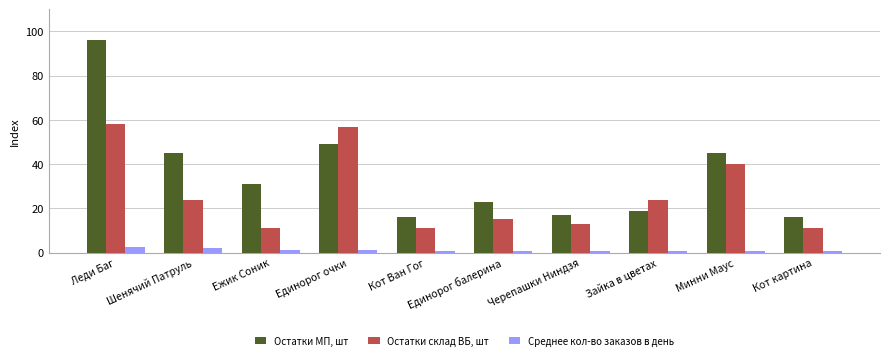

The Остатки склад ВБ, шт series shows 23.9 at Минни Маус. True or false?

False